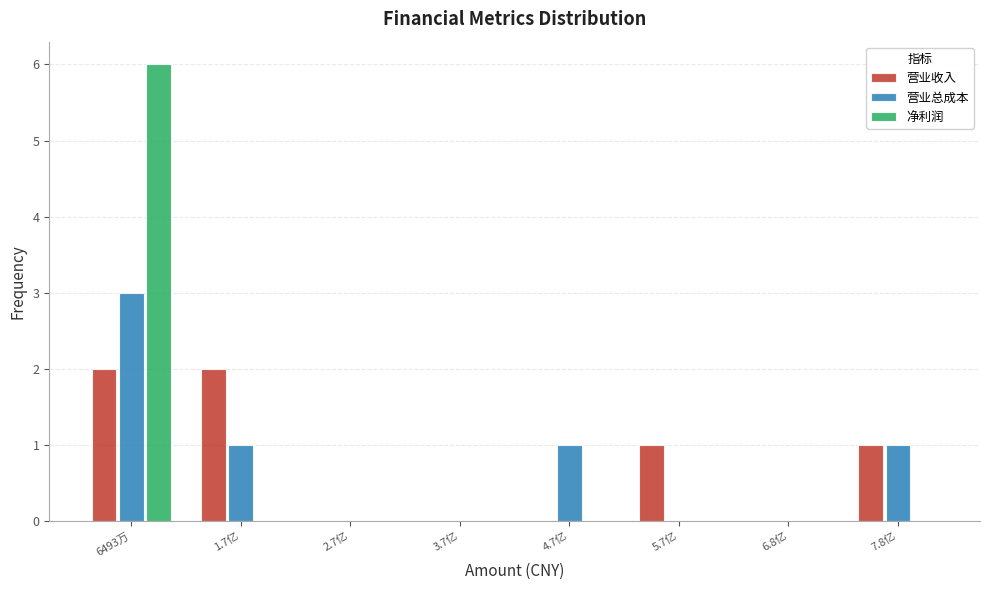

Reading left to right, what are all the values shown in this chart?

营业收入: 6493万=2	1.7亿=2	2.7亿=0	3.7亿=0	4.7亿=0	5.7亿=1	6.8亿=0	7.8亿=1
营业总成本: 6493万=3	1.7亿=1	2.7亿=0	3.7亿=0	4.7亿=1	5.7亿=0	6.8亿=0	7.8亿=1
净利润: 6493万=6	1.7亿=0	2.7亿=0	3.7亿=0	4.7亿=0	5.7亿=0	6.8亿=0	7.8亿=0